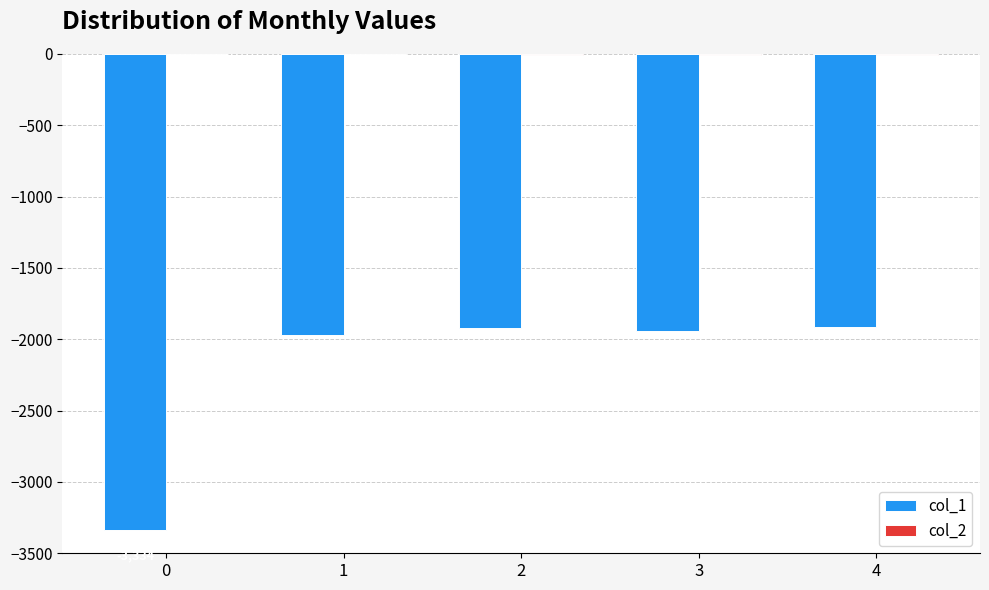

What is the total value across all series at 1?

-1971